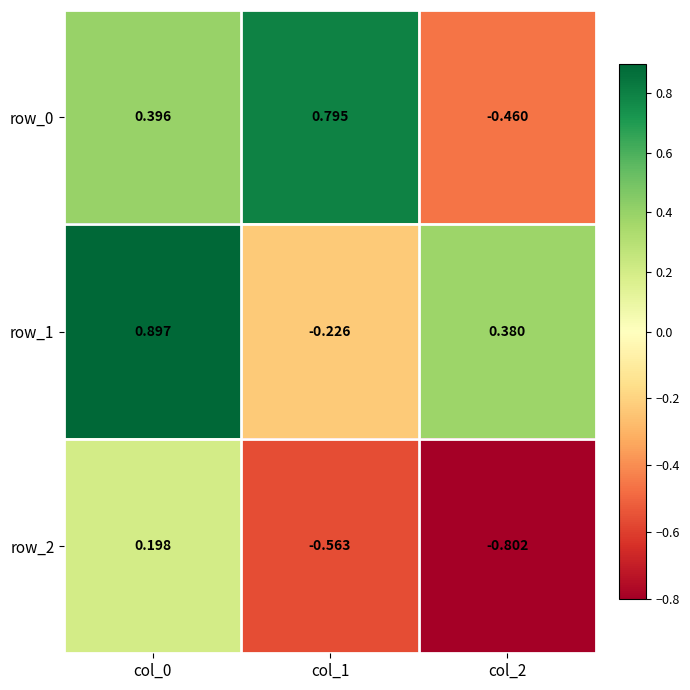

Is the value of row_2 at col_0 greater than the value of row_0 at col_2?

Yes